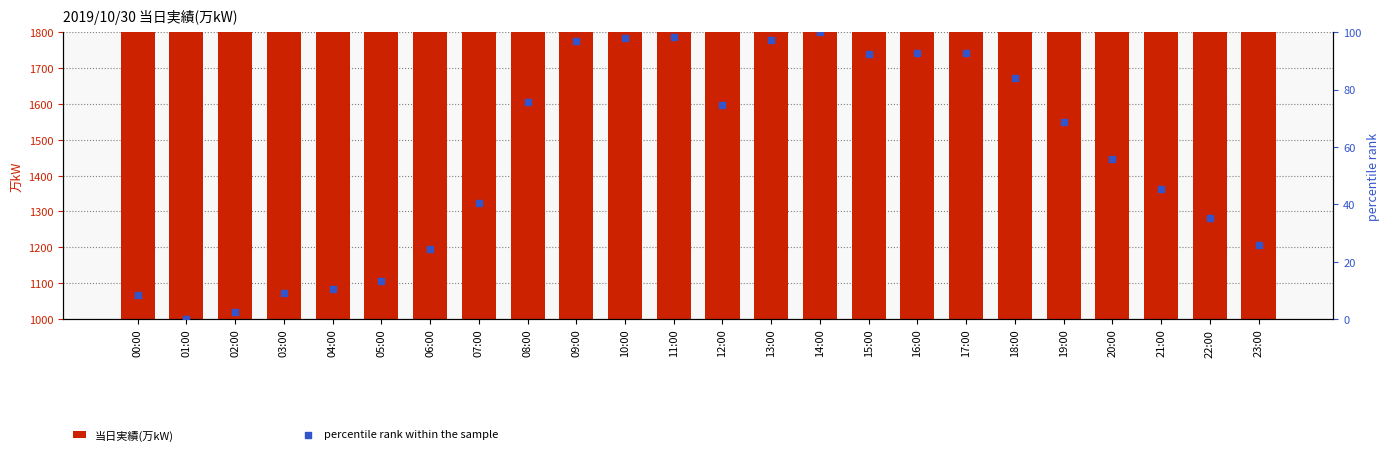

What are all the series names shown in the legend?

当日実績(万kW), percentile rank within the sample